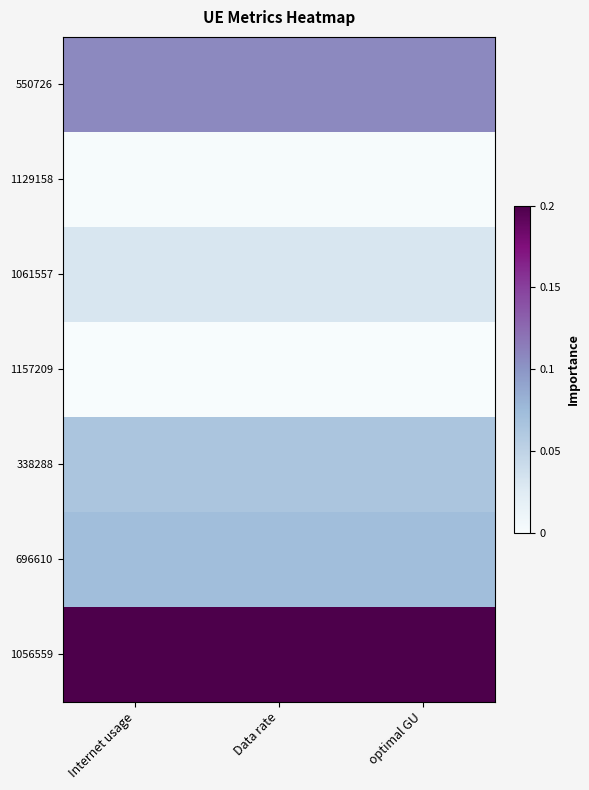

List the series in order of their peak value, highest first.

1056559, 550726, 696610, 338288, 1061557, 1129158, 1157209